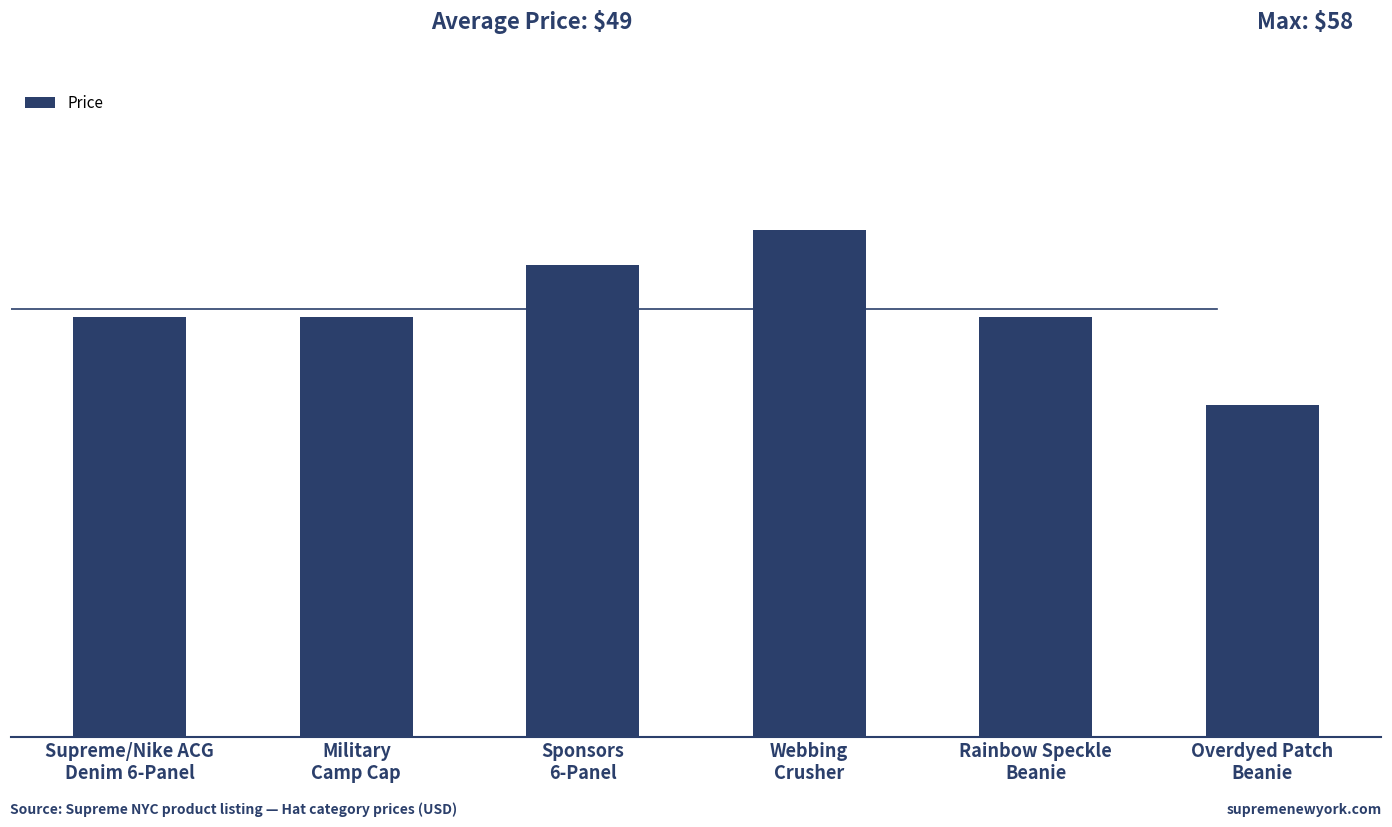

What is the label of the 2nd bar from the left?

Military
Camp Cap